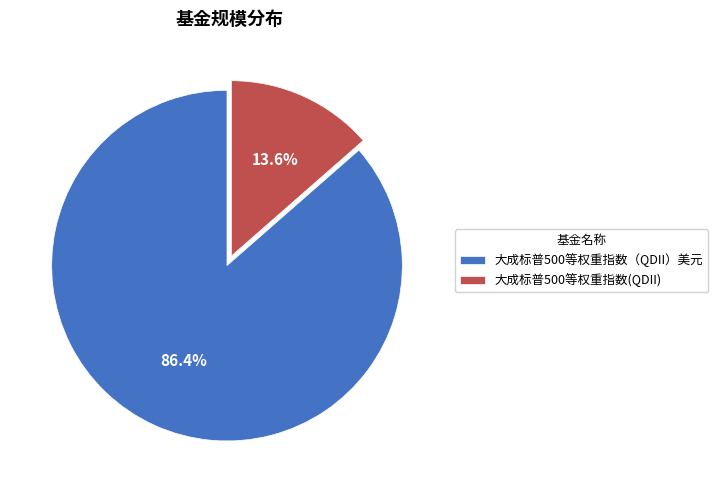

Which has a higher value, 大成标普500等权重指数(QDII) or 大成标普500等权重指数（QDII）美元?

大成标普500等权重指数（QDII）美元